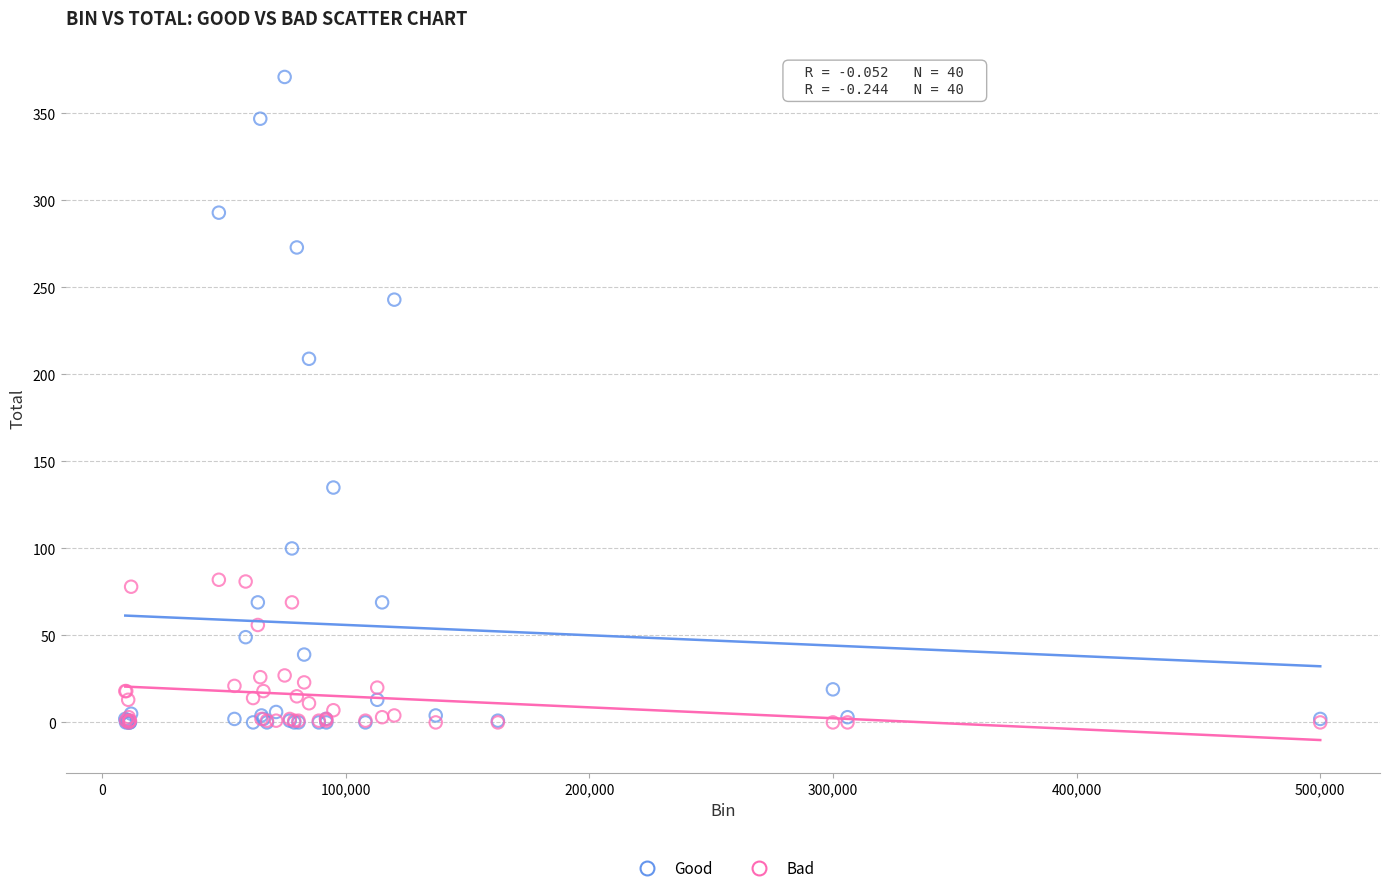

Across all series, what Y value is closest to 185?

209